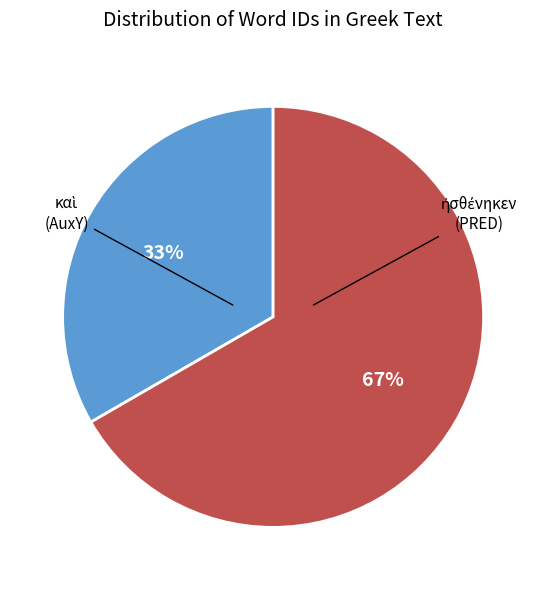

To the nearest percent, what is the average slice percentage?

50%